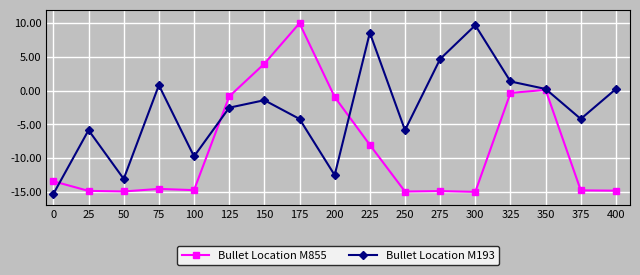

How many values in the Bullet Location M855 series exceed -14?

8